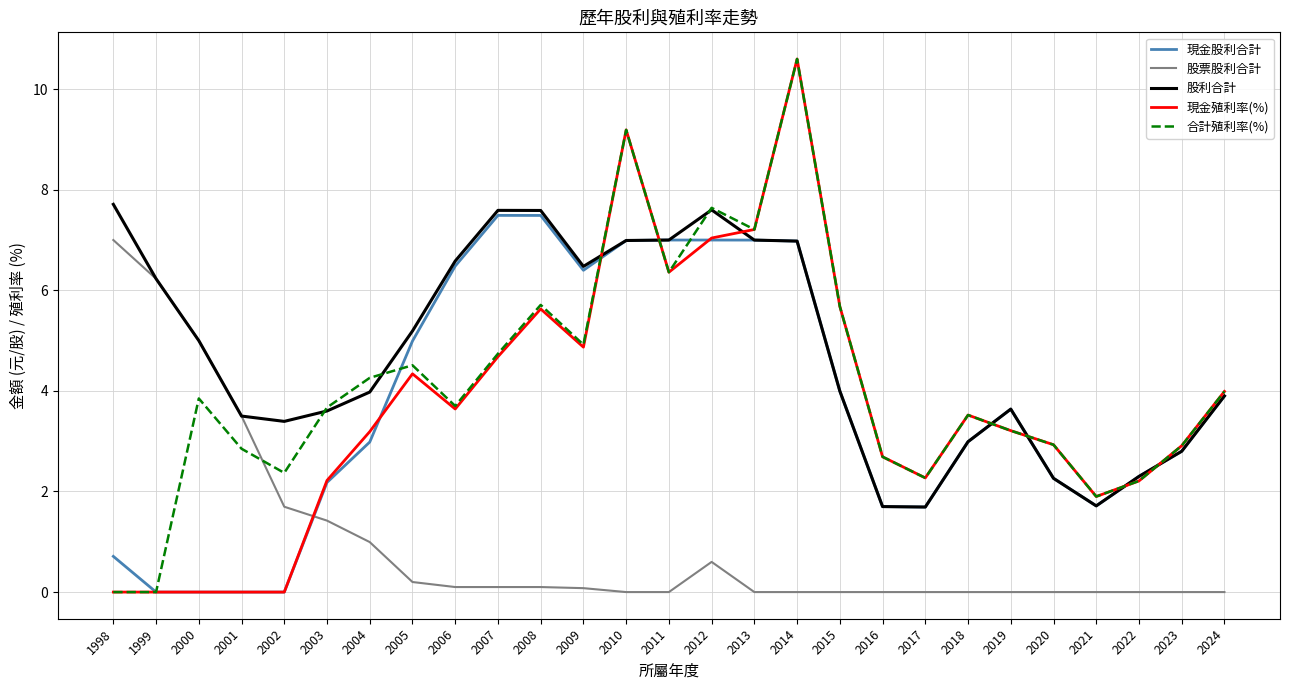

How many times do 現金股利合計 and 股票股利合計 cross each other?

1